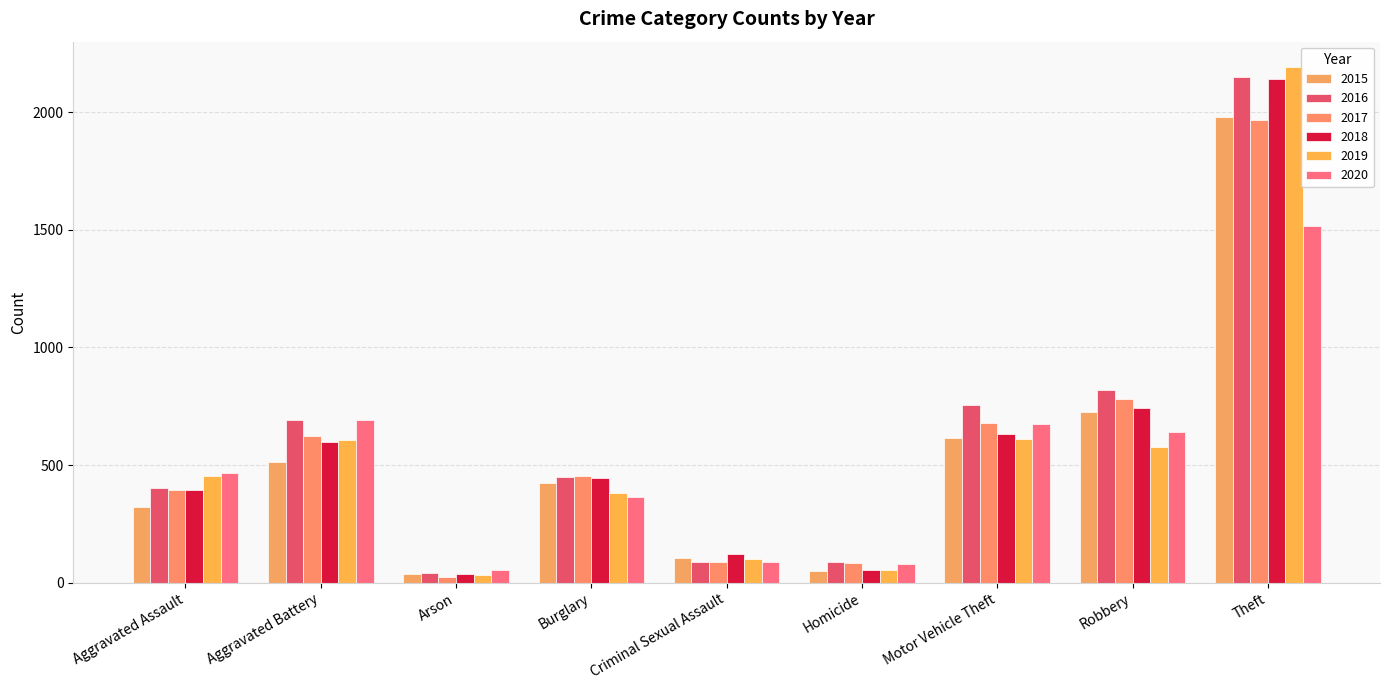

Are the bars grouped side by side (vs. stacked)?

Yes